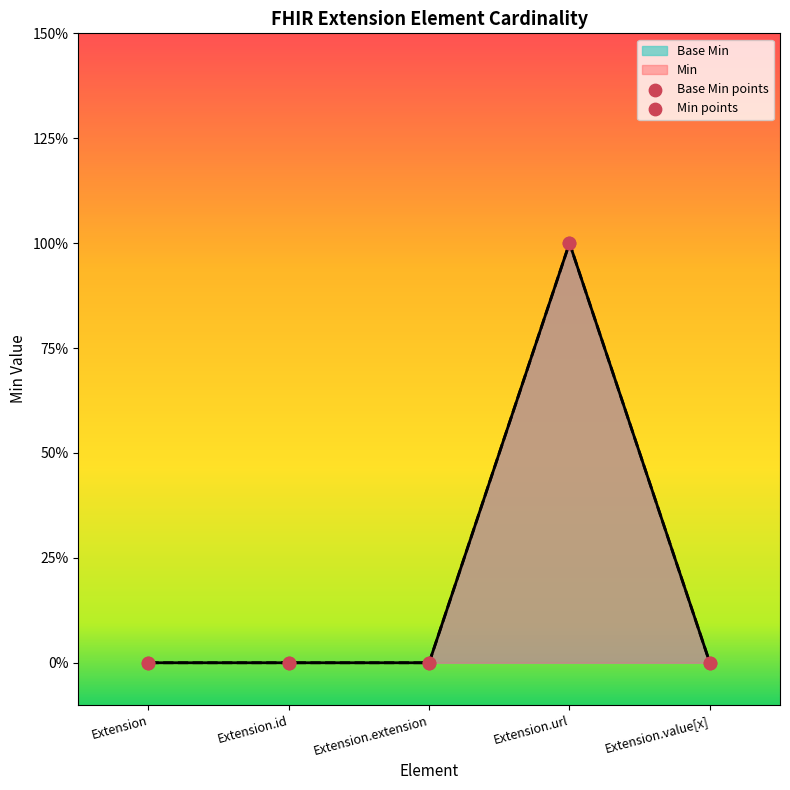

Which series reaches the maximum Y coordinate?

Min